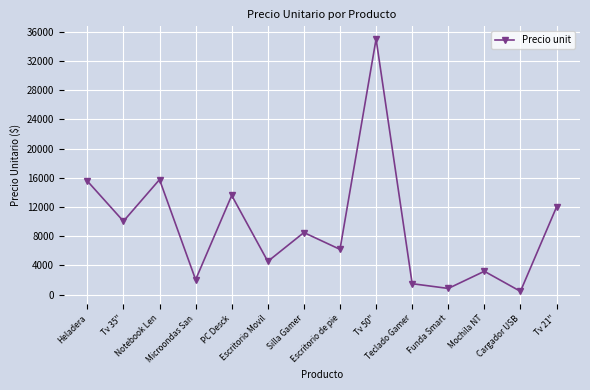

At which category does the chart reach its peak across all series?

Tv 50"